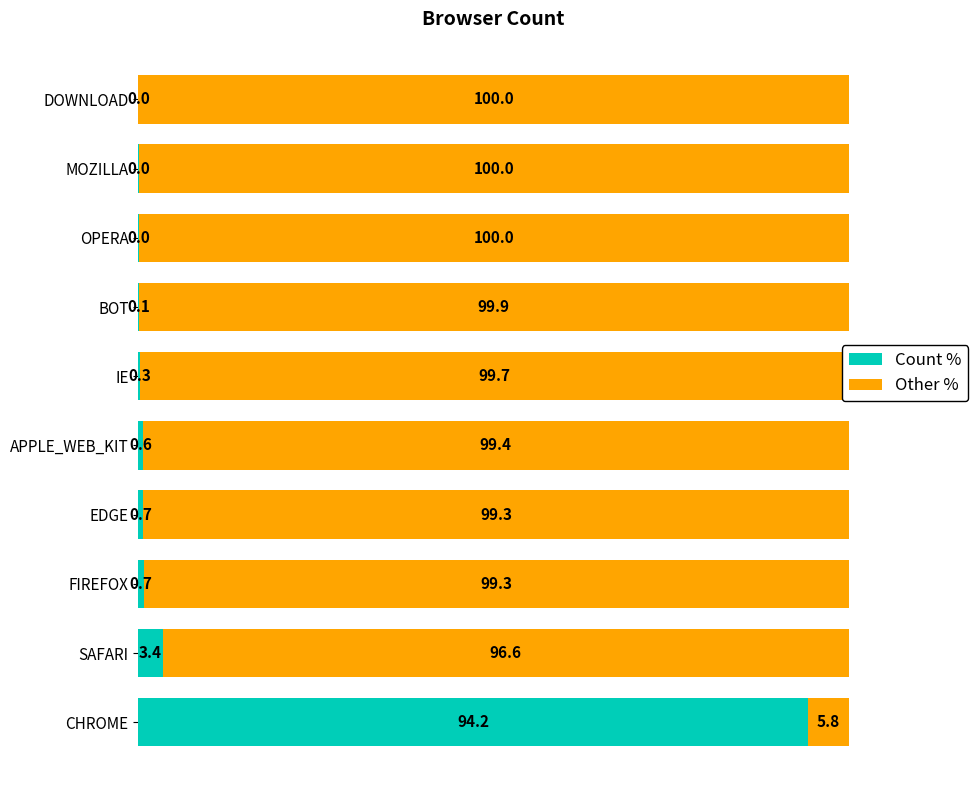

Is it true that Count % equals 0.6 at APPLE_WEB_KIT?

True